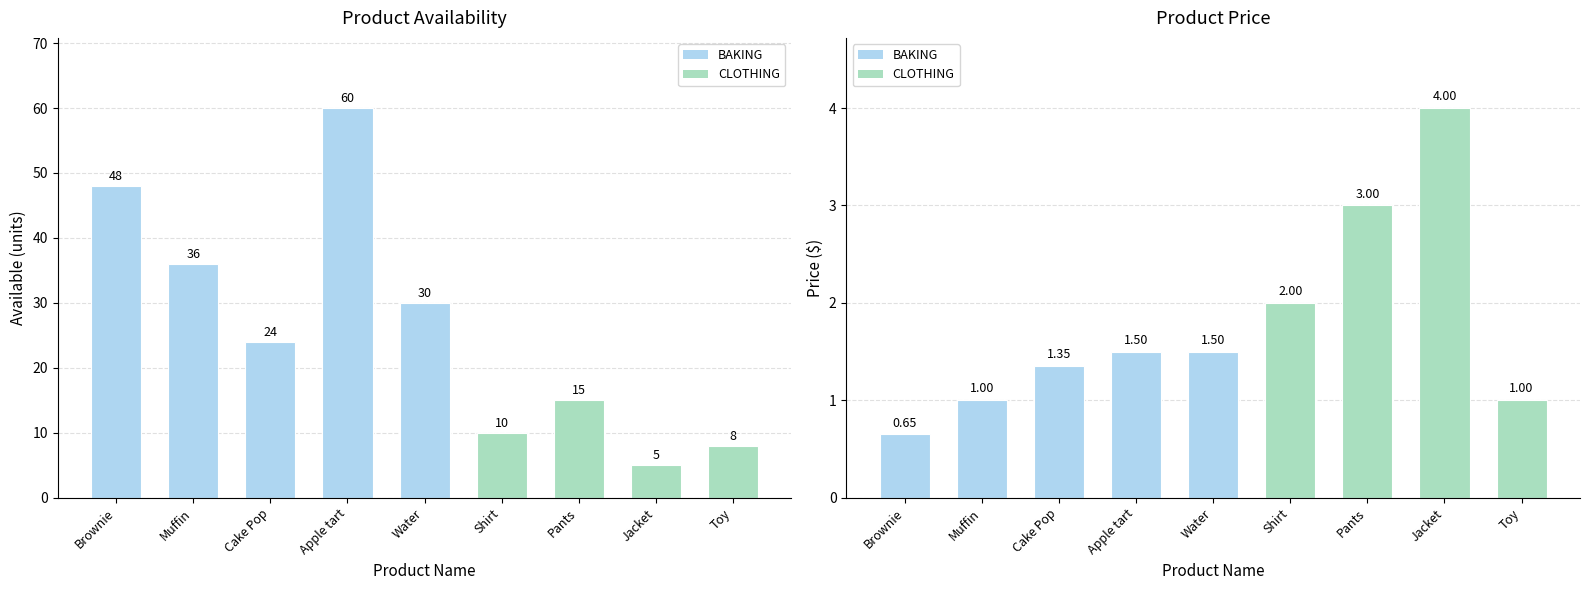

Is it true that available equals 77.8 at Brownie?

False